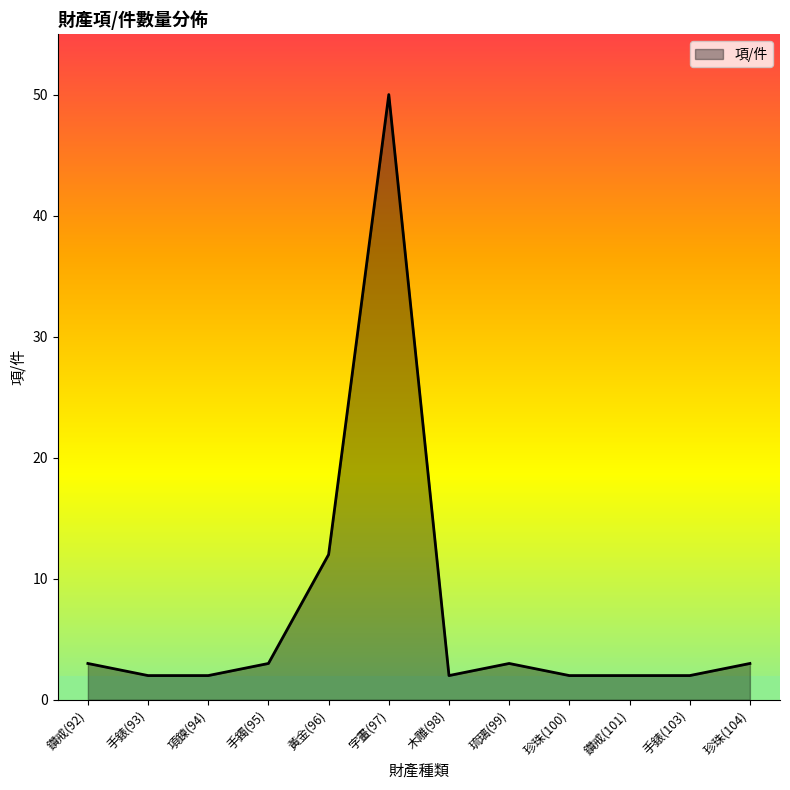

The chart shows a value of 2 at 珍珠(100). True or false?

True